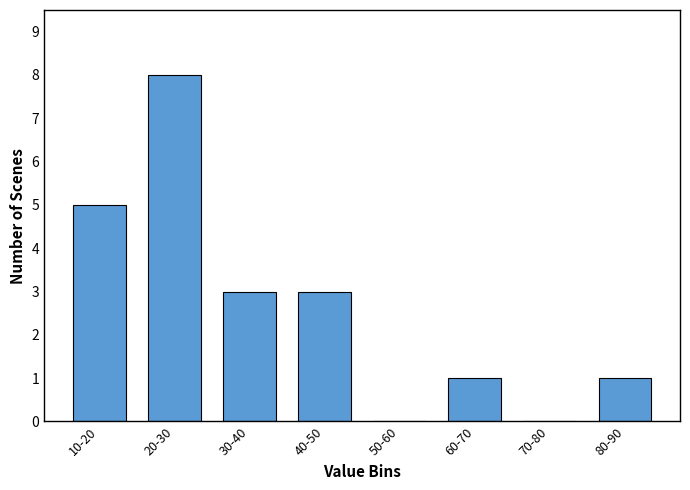

Reading left to right, extract all data points from this chart.

10-20=5	20-30=8	30-40=3	40-50=3	50-60=0	60-70=1	70-80=0	80-90=1